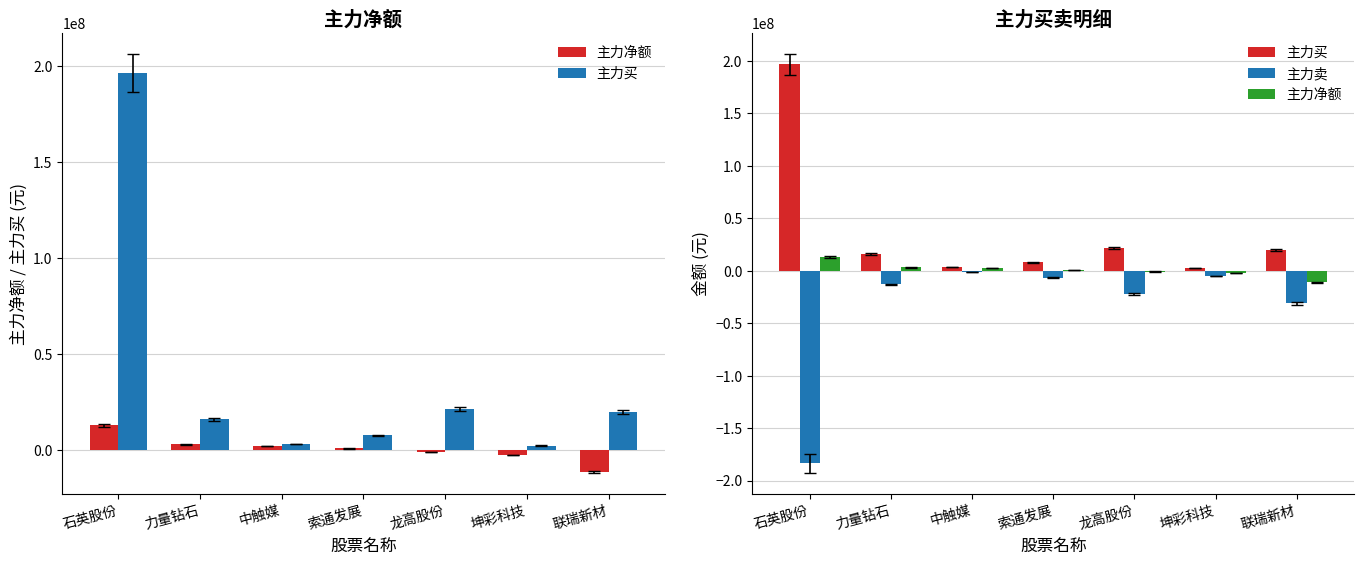

At which category is the sum across all series the highest?

石英股份